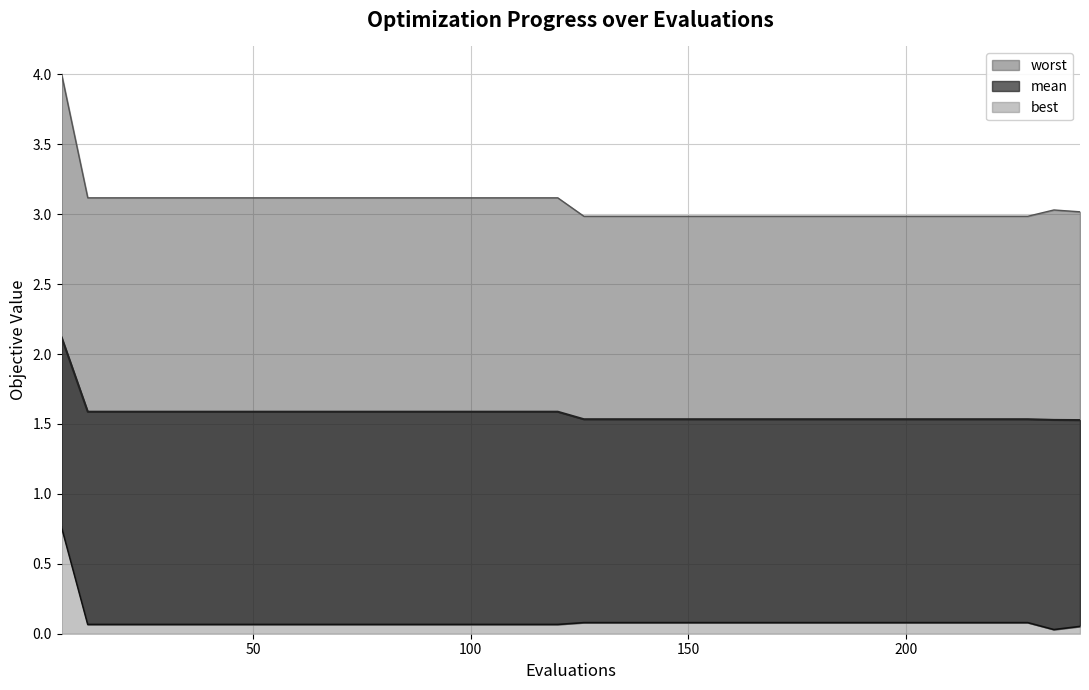

True or false: mean_line and worst_line cross at least once.

False